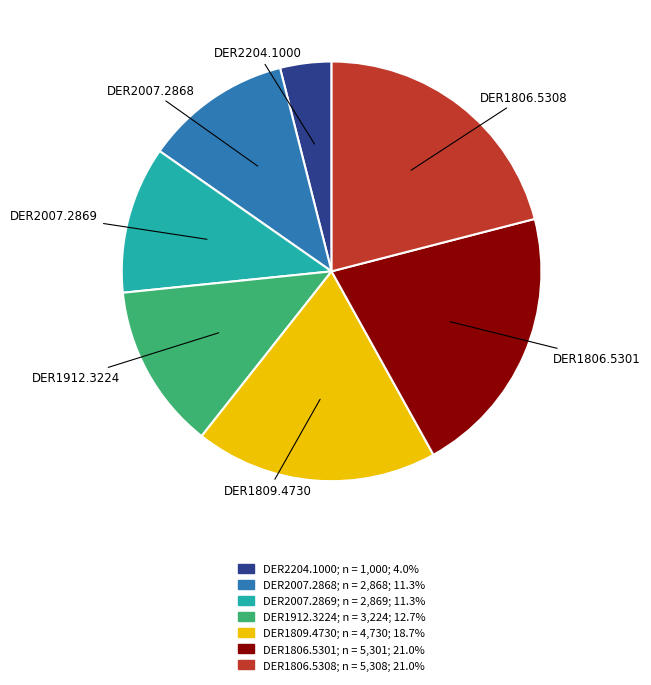

Do DER1806.5301 and DER1912.3224 together represent more than half of the pie?

No